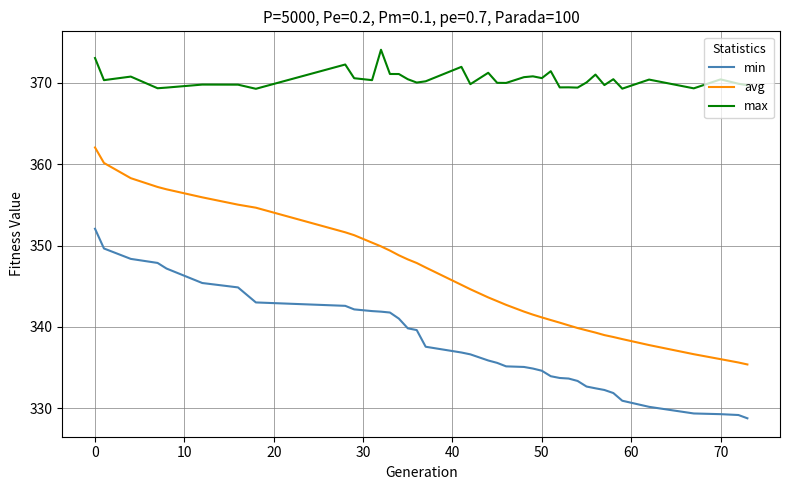

Which series has the largest total across all categories?

max